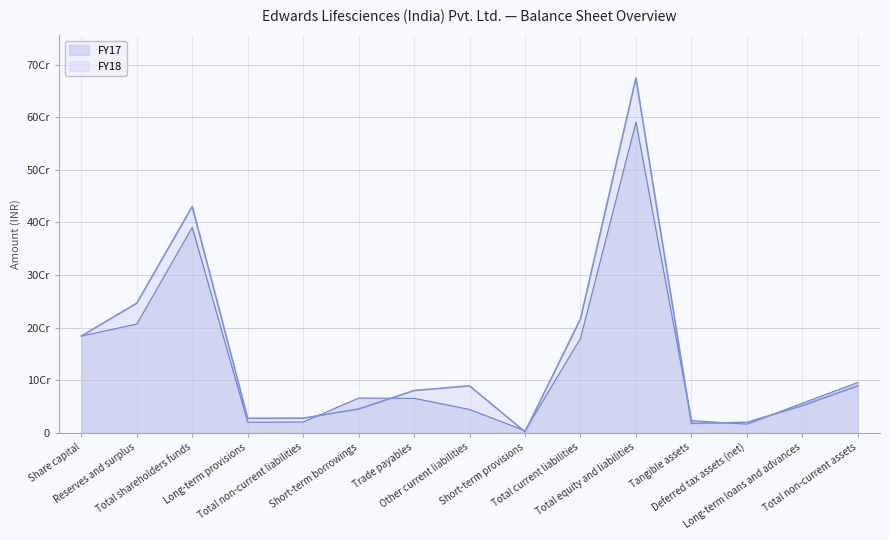

Read the FY18 value at Other current liabilities.

89192294